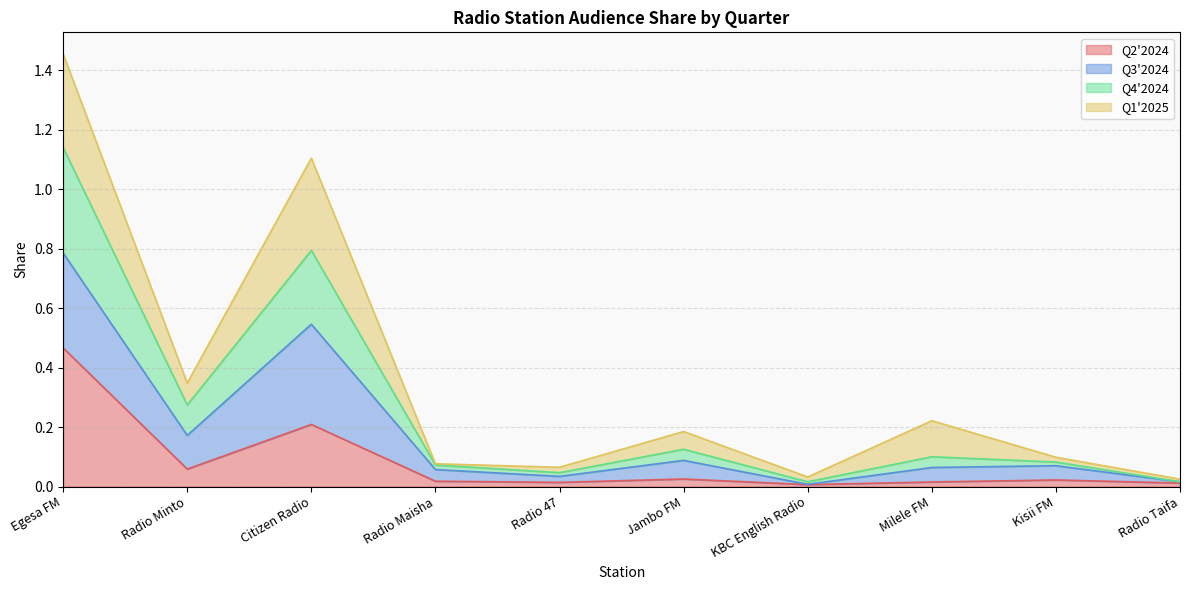

At which category is the sum across all series the highest?

Egesa FM